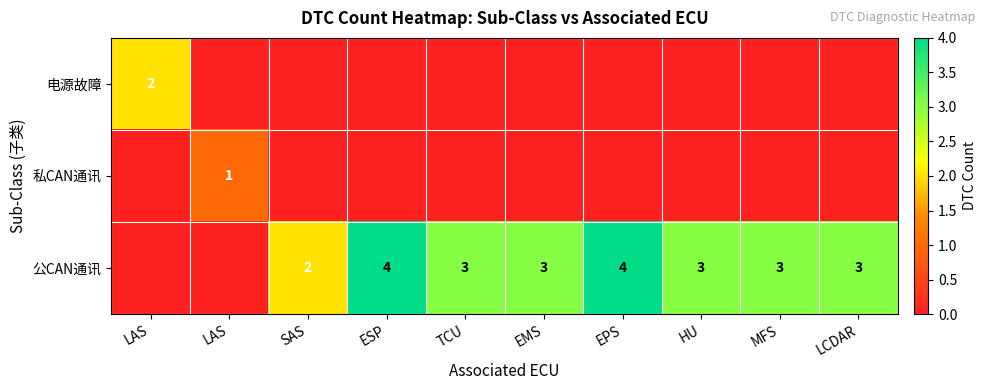

List the series in order of their peak value, lowest first.

私CAN通讯, 电源故障, 公CAN通讯